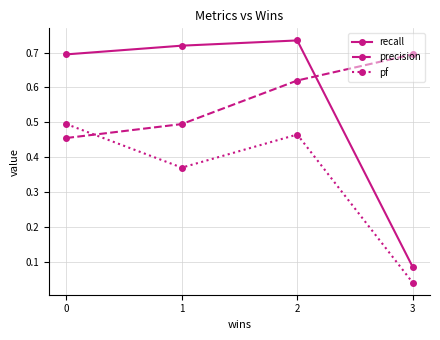

At how many categories does at least one series exceed 0?

4